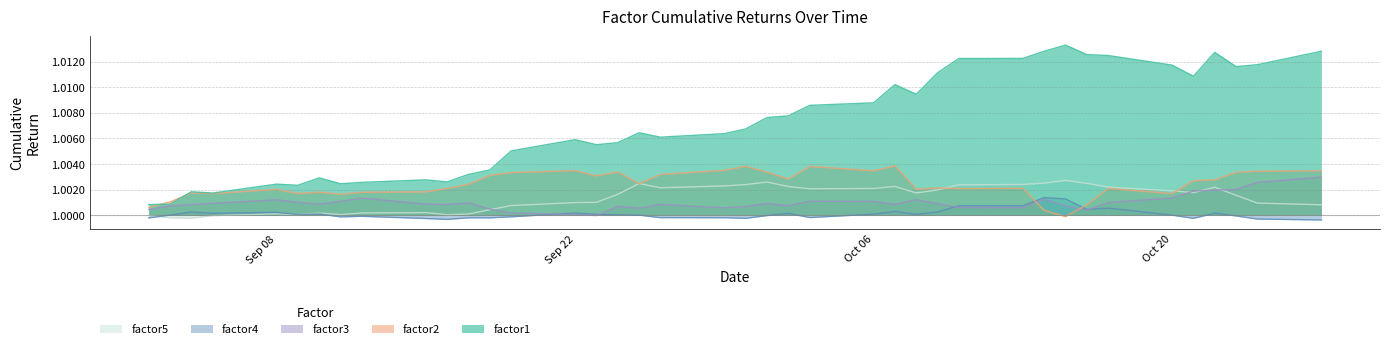

True or false: factor4 has a value of 1.5 at Sep 08.

False